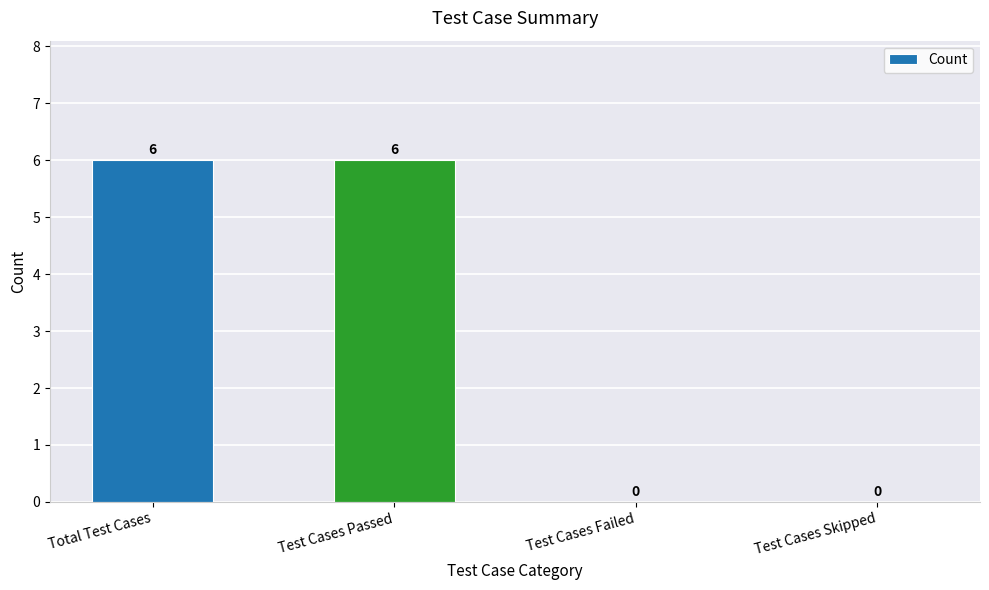

Is it true that the value at Test Cases Passed is 6?

True